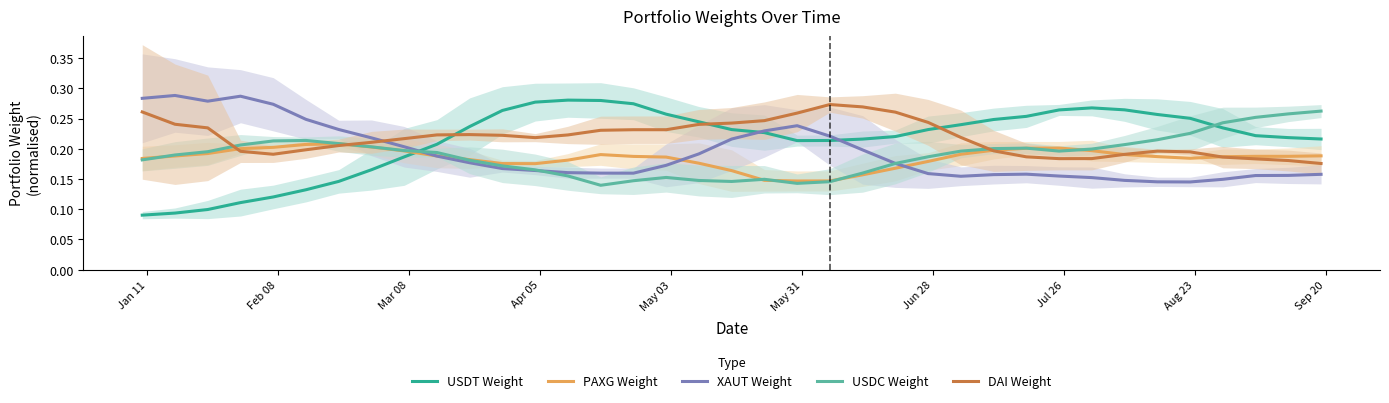

What is the difference between the maximum and minimum values in the PAXG Weight series?

0.1